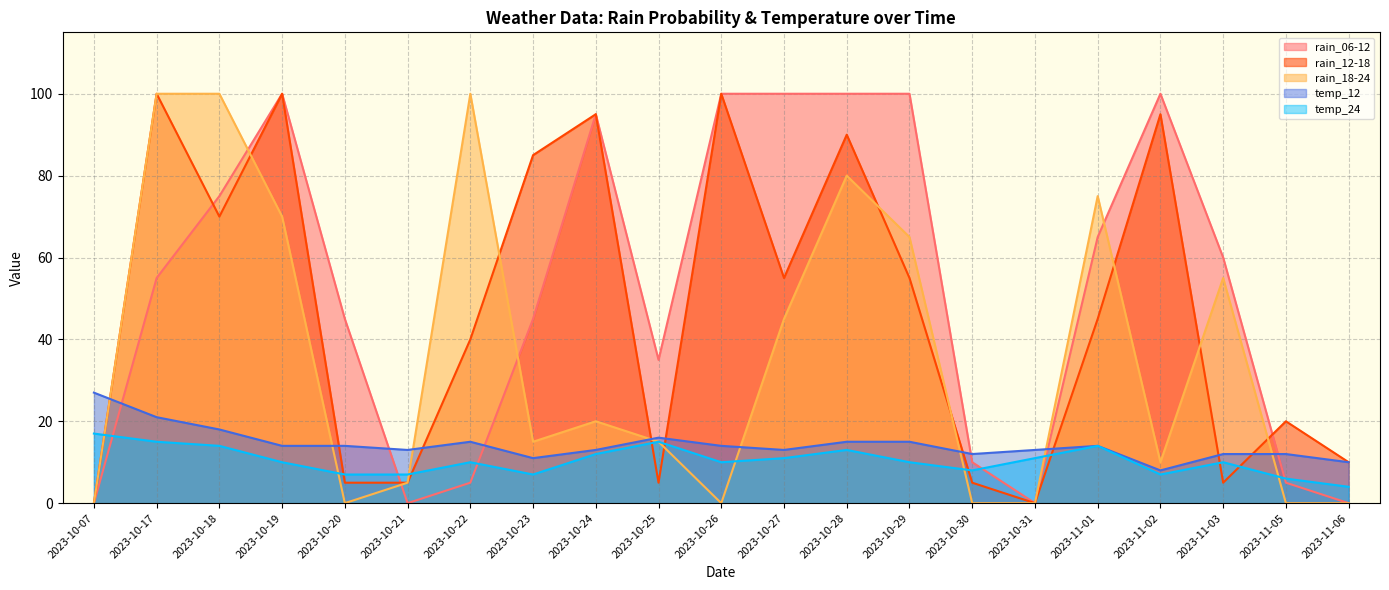

How many distinct data groups are displayed?

5